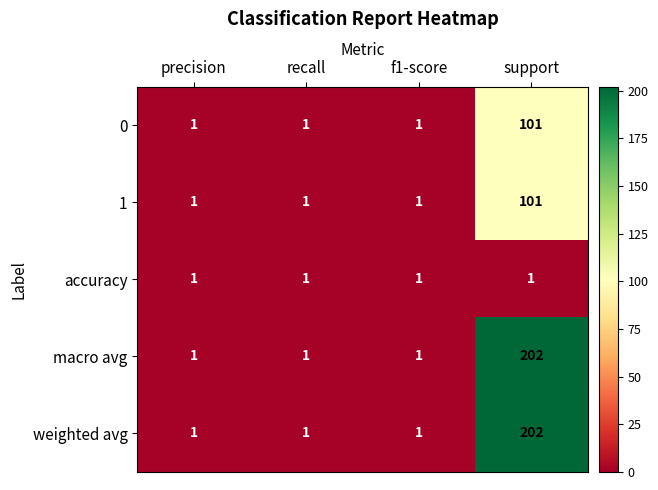

The accuracy series shows 1 at precision. True or false?

True